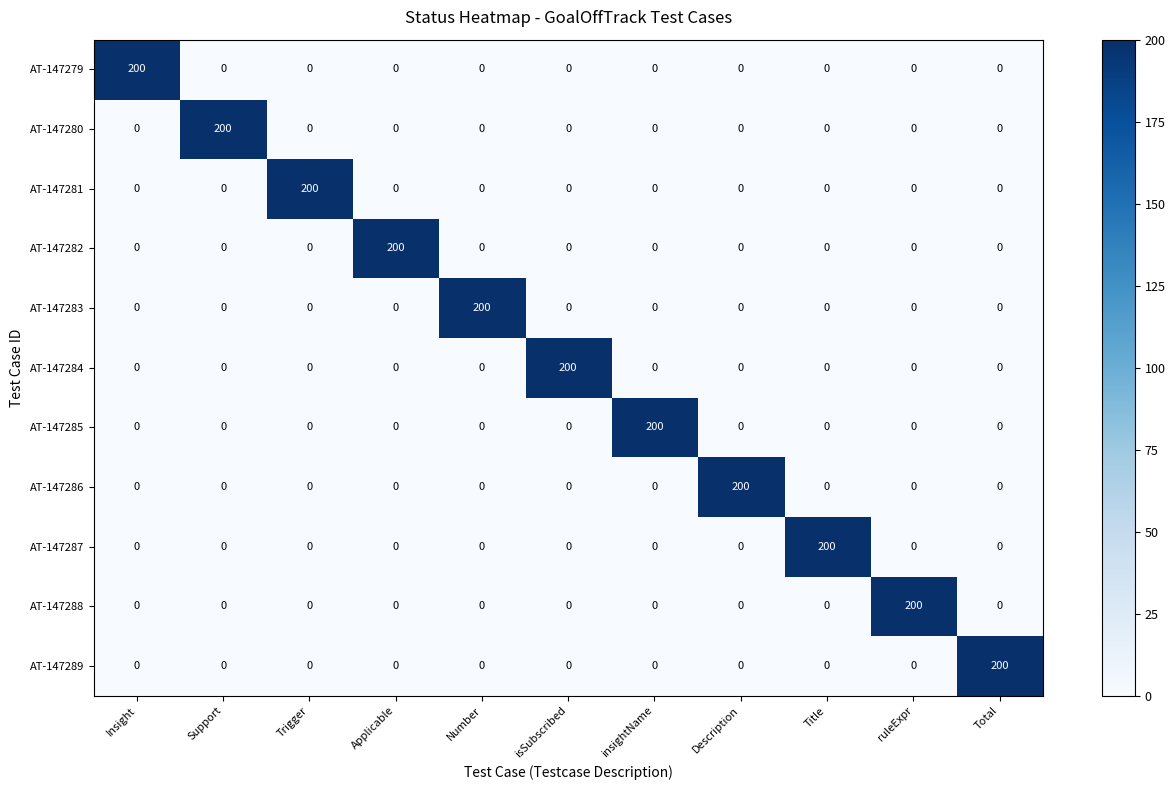

What is the spread (max minus min) of values at Description?

200